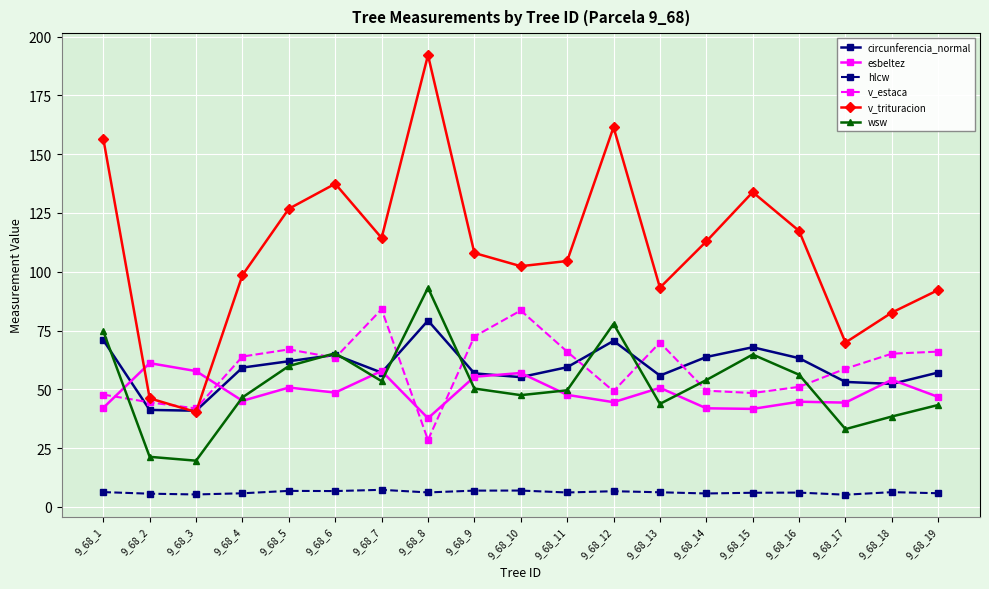

What is the average value of the wsw series?

52.3